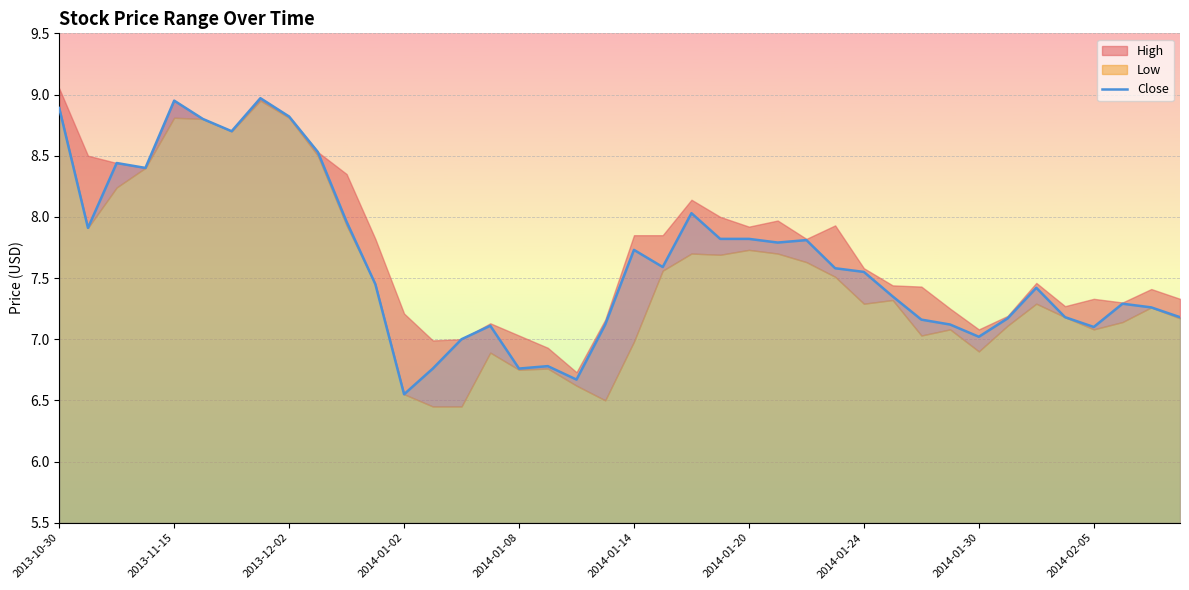

Which category has the lowest value in the Close series?

2014-01-02